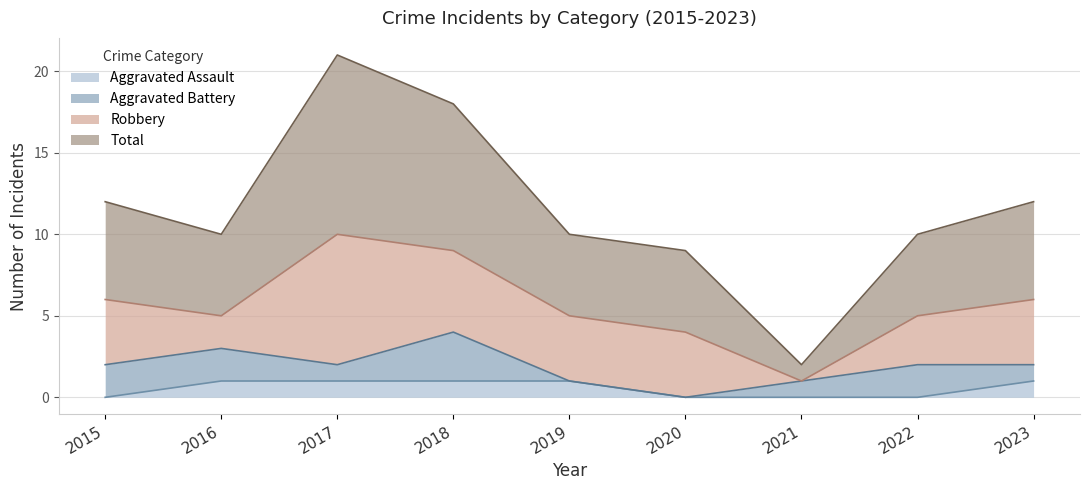

Between 2015 and 2016, which series saw the biggest shift?

Total